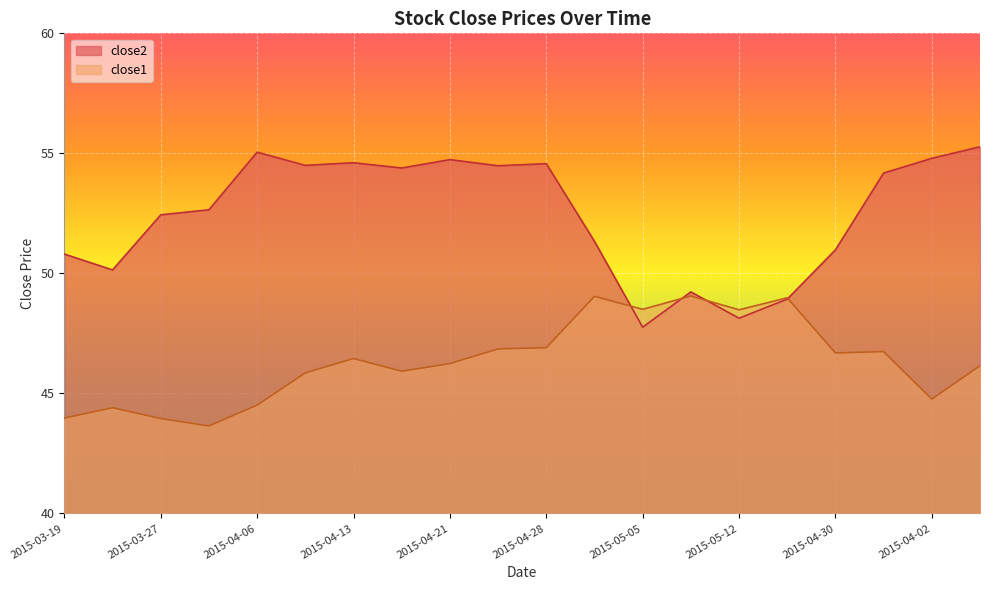

What position from the left is 2015-04-17?

8